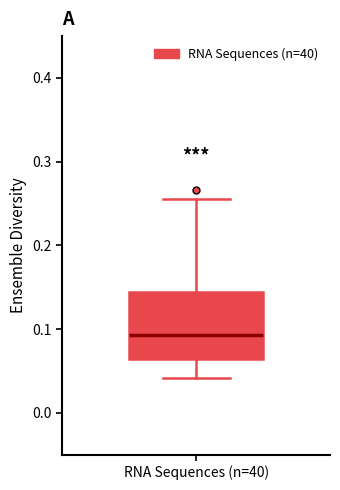

Transcribe this box plot: give where the median line is, the range the box spans, and where the two whiskers end, as read against the y-axis. The values are not printed on the chart, so give them approximately, as read against the axis.

median 0.09, box 0.06 to 0.14, whiskers 0.04 to 0.26